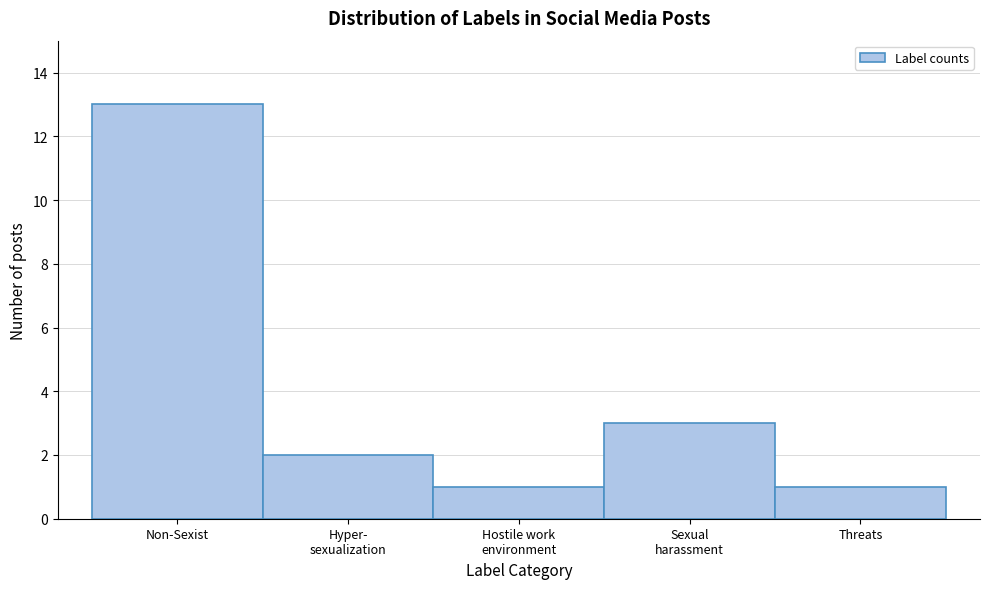

Reading left to right, transcribe all the data shown in this chart.

13	2	1	3	1